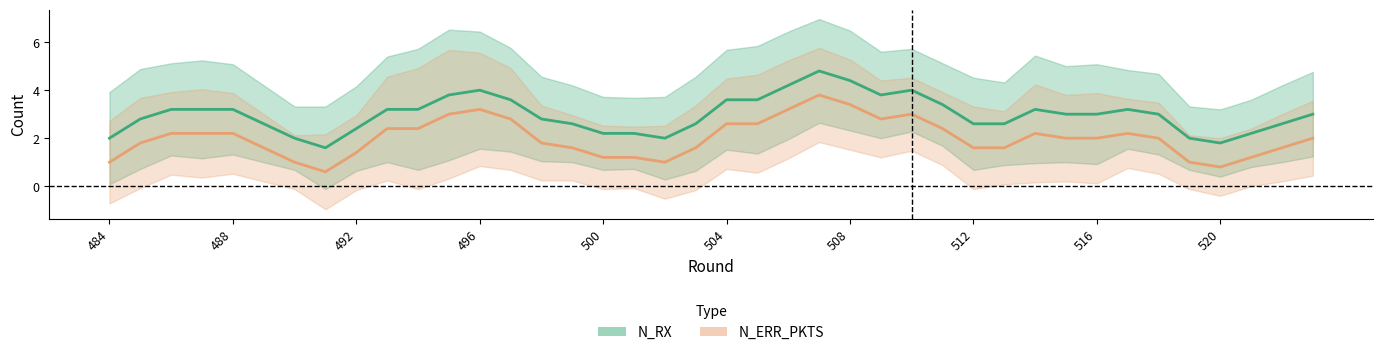

What is the difference between the highest and lowest values at 488?

1